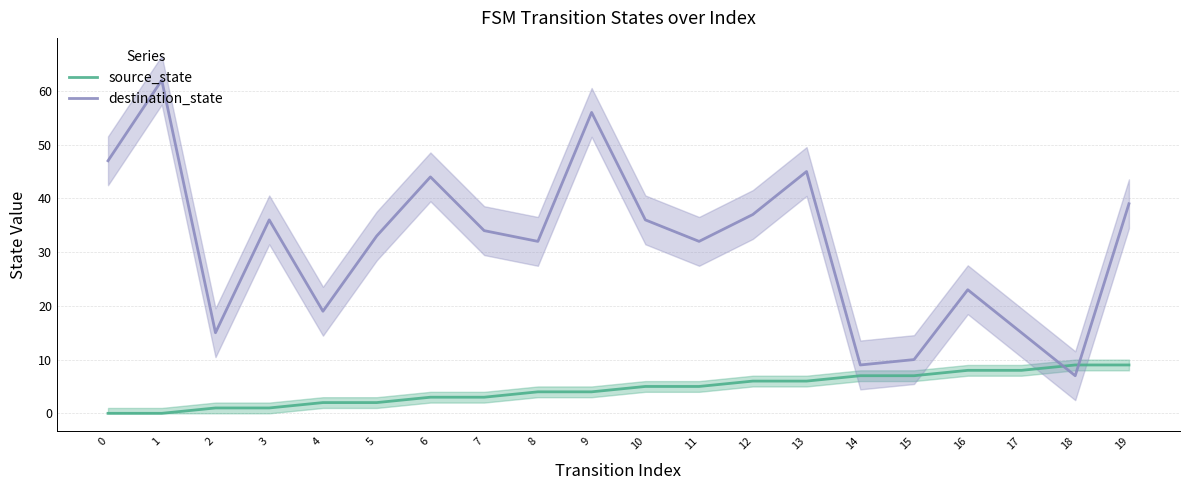

How many series are shown in this chart?

2